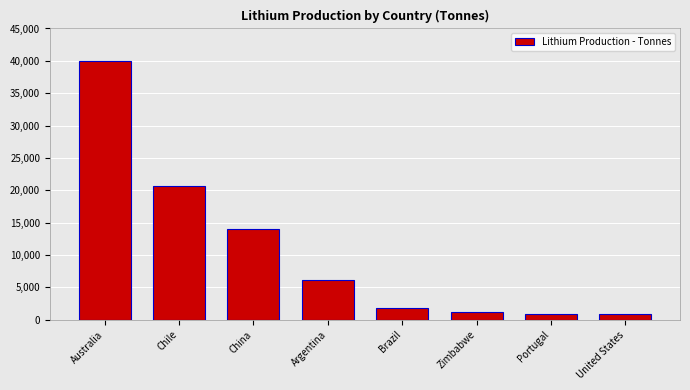

What is the difference between the values at Portugal and China?

13100